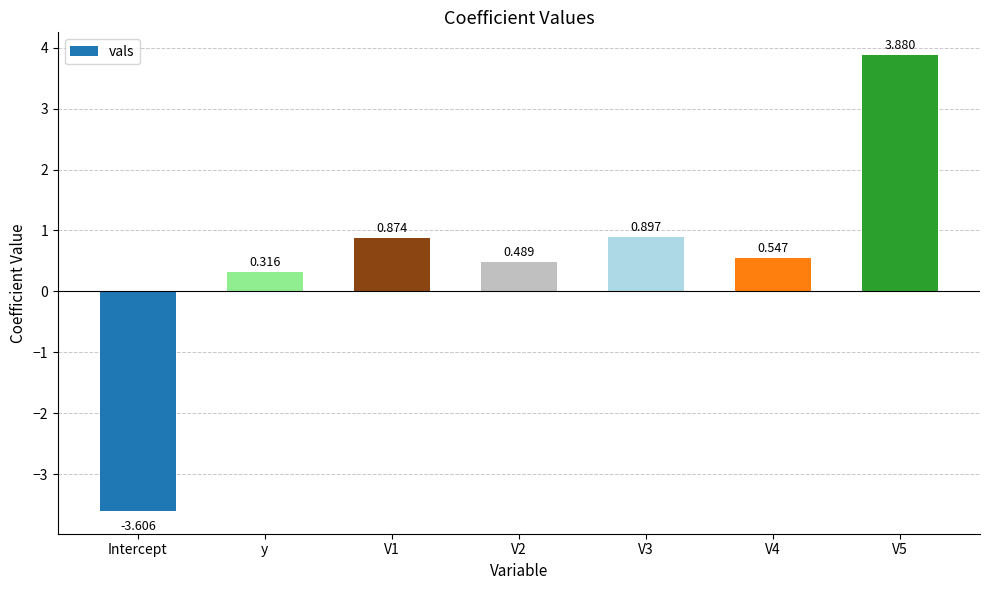

At which label is the value closest to 0?

y